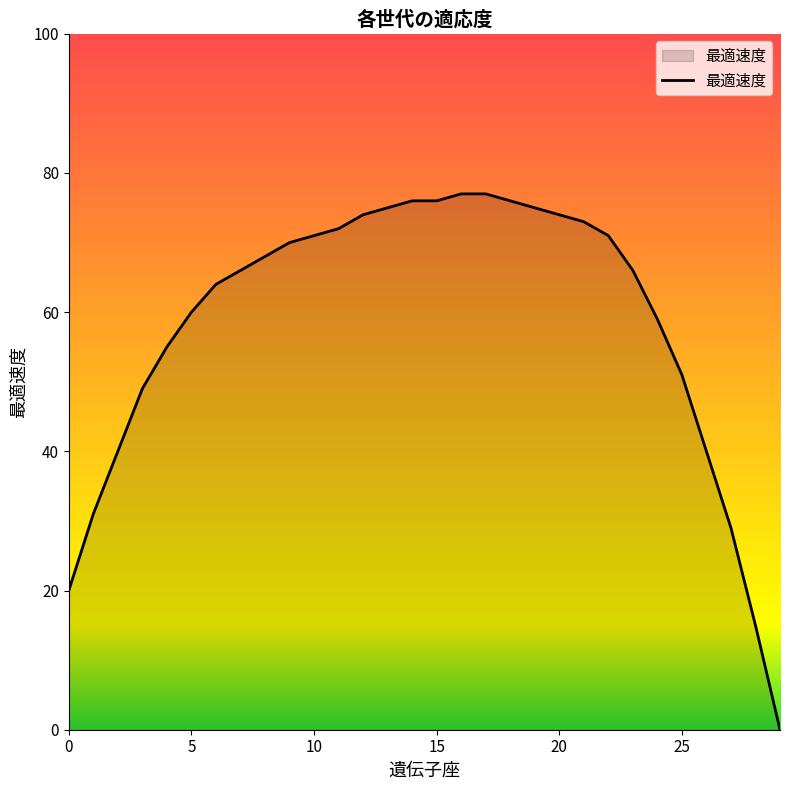

What is the difference between the maximum and minimum values?

77